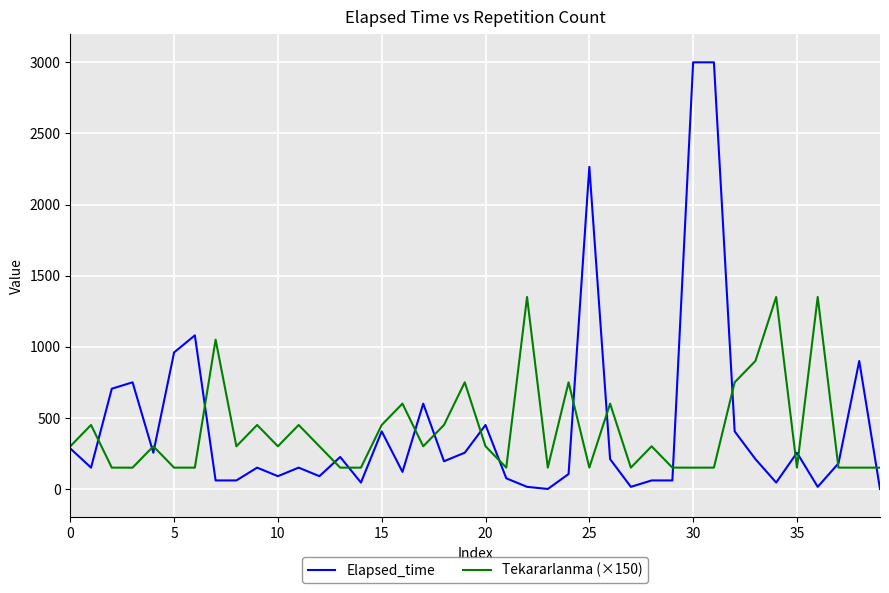

What is the value of the Elapsed_time point at the 28th from the left?

15